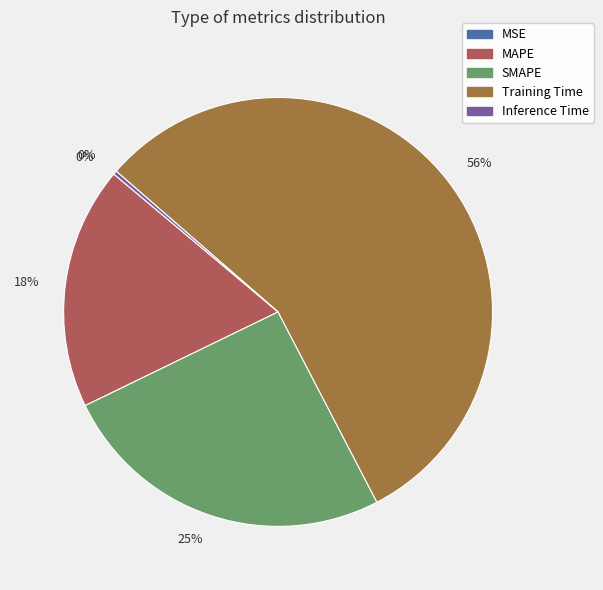

To the nearest percent, what is the average slice percentage?

20%